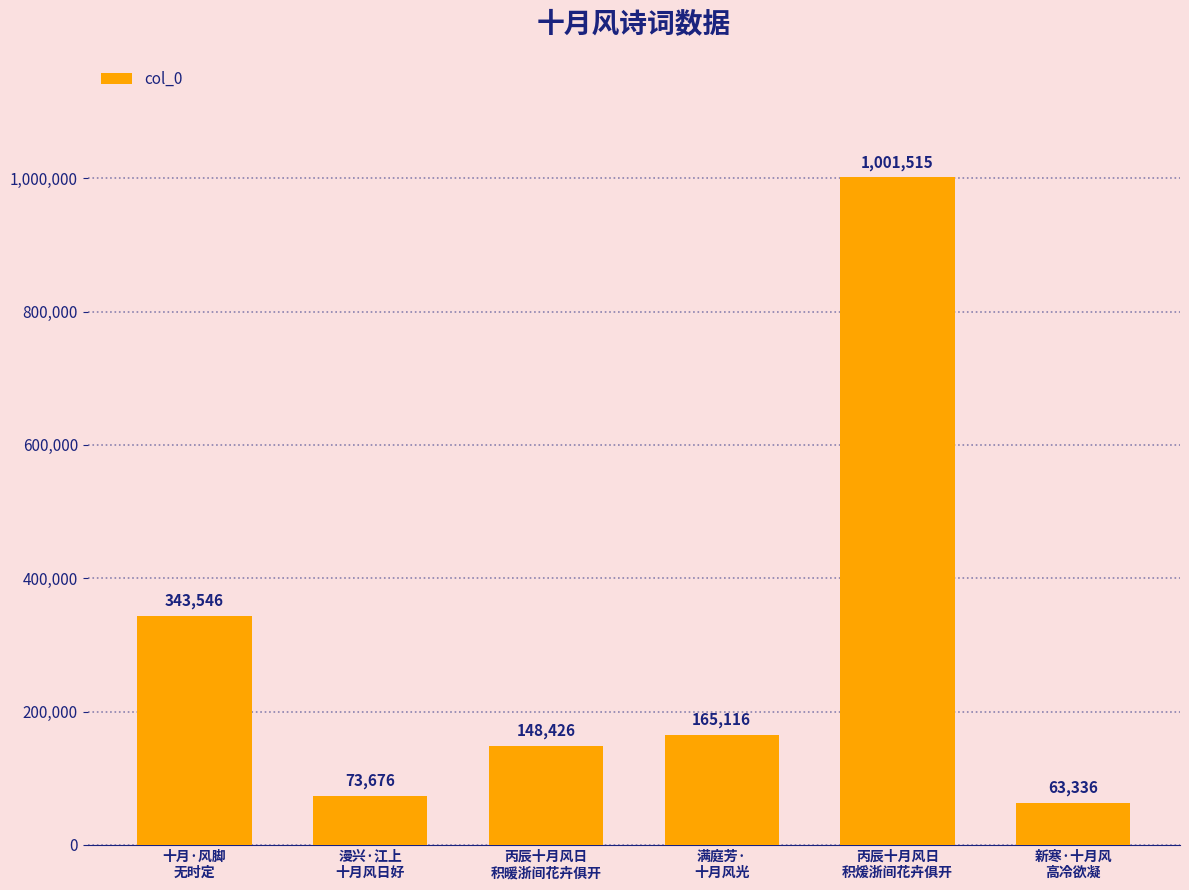

List the labels in order of value, smallest first.

新寒·十月风
高冷欲凝, 漫兴·江上
十月风日好, 丙辰十月风日
积暖浙间花卉俱开, 满庭芳·
十月风光, 十月·风脚
无时定, 丙辰十月风日
积煖浙间花卉俱开